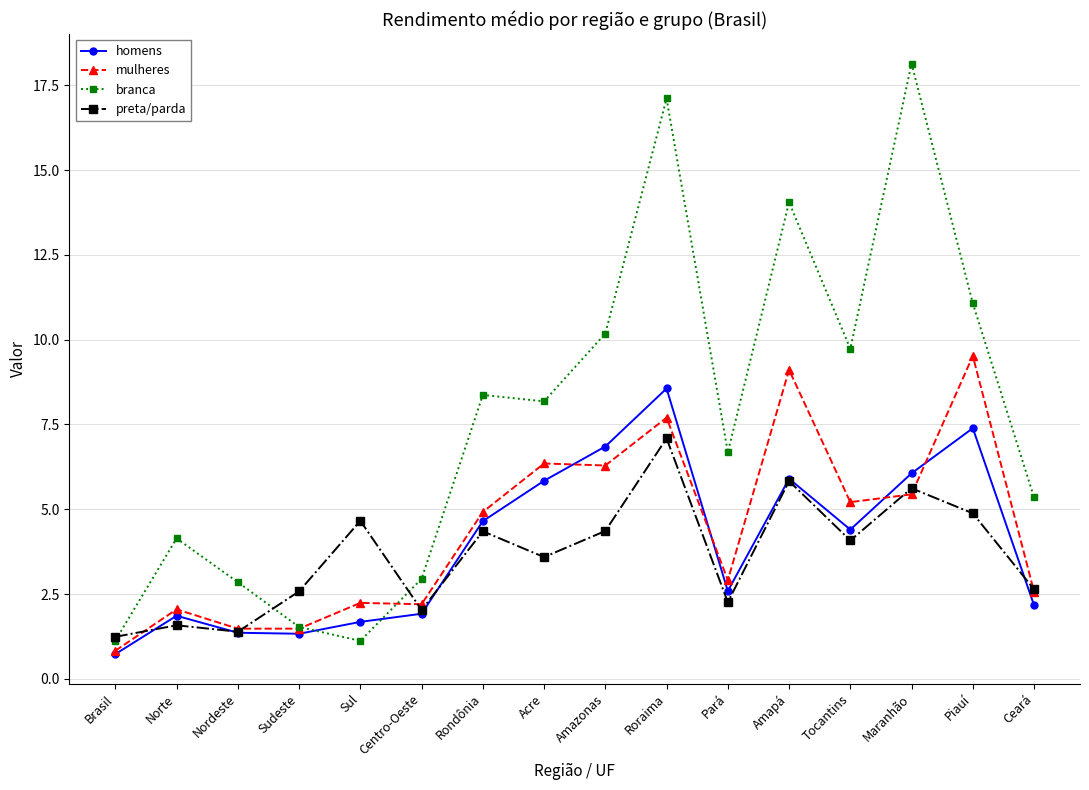

Between Sul and Amapá, which series saw the biggest shift?

branca